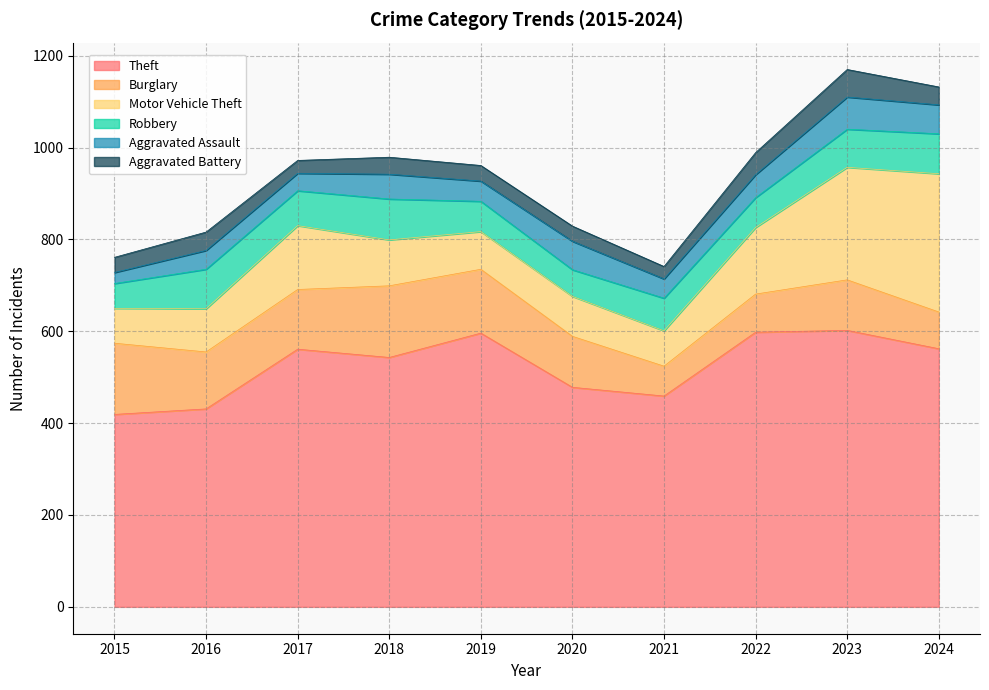

What is the sum of all Burglary values?

1153